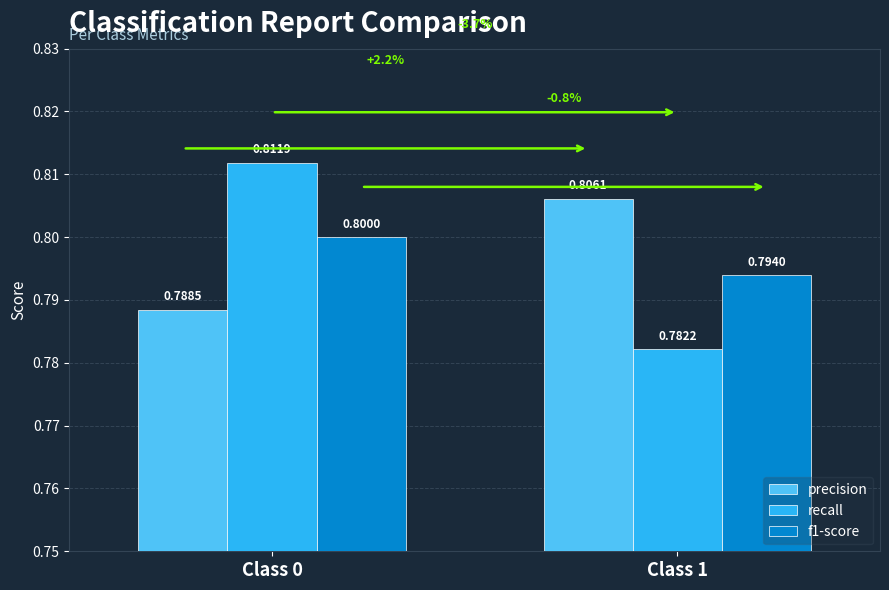

At Class 1, list the series in order from largest to smallest.

precision, f1-score, recall